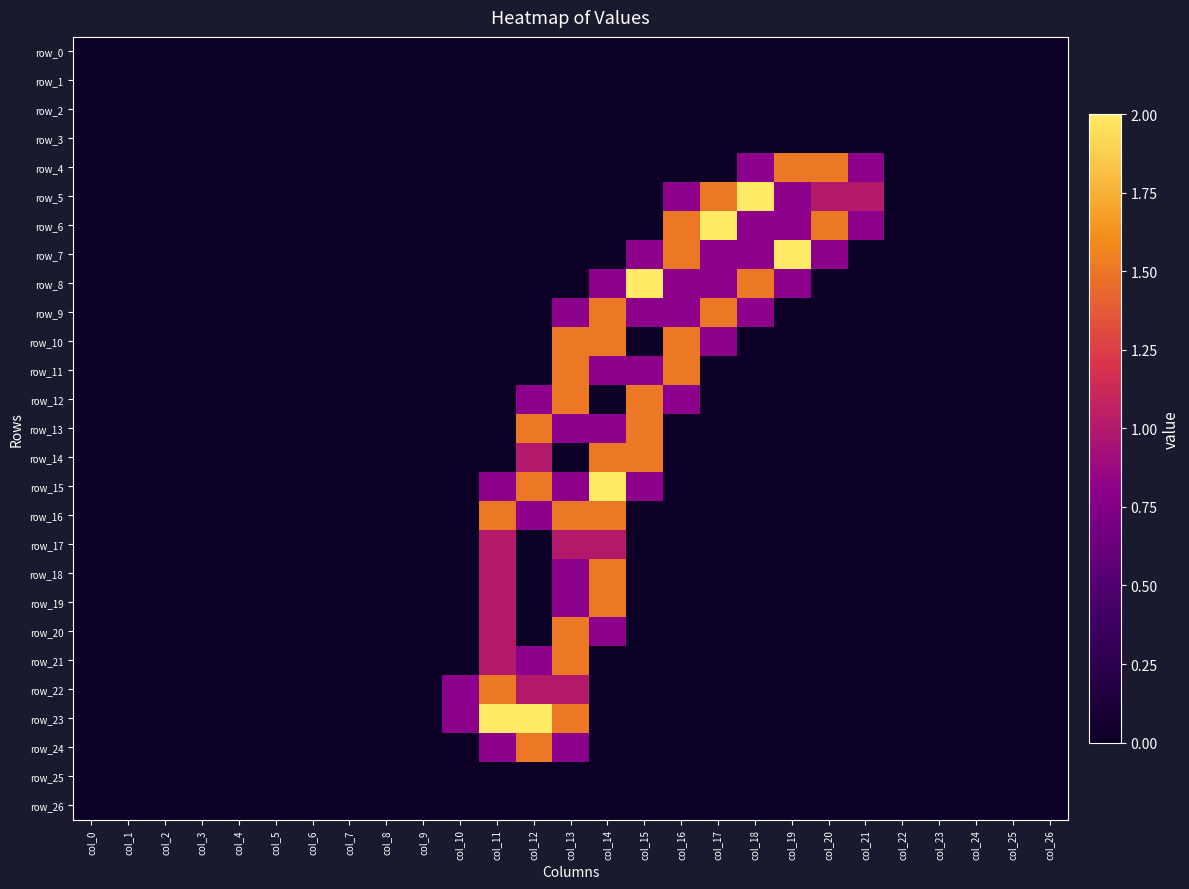

At which category is the sum across all series the highest?

col_13